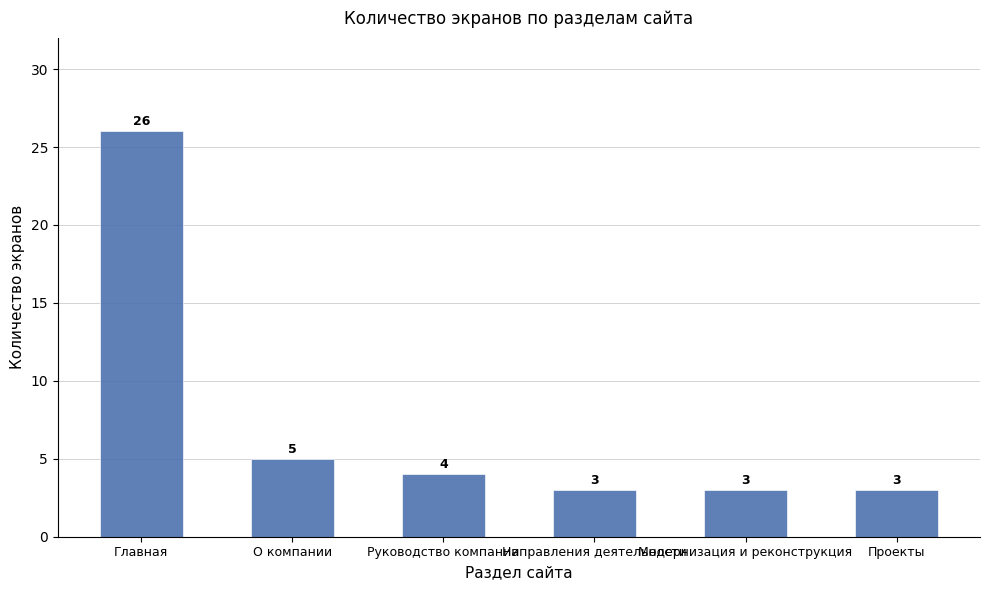

What is the minimum value shown in the chart?

3